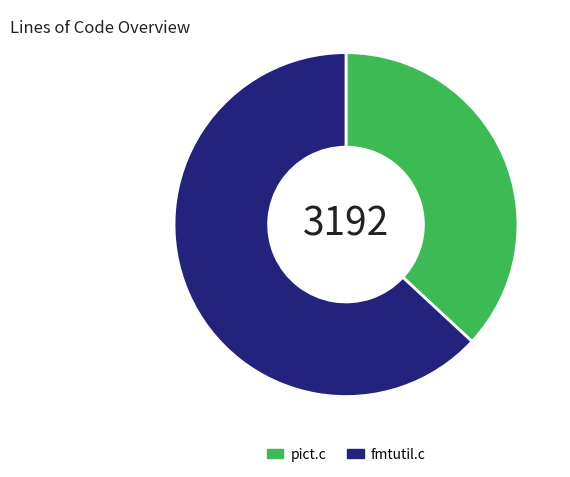

How many slices are in this pie chart?

2